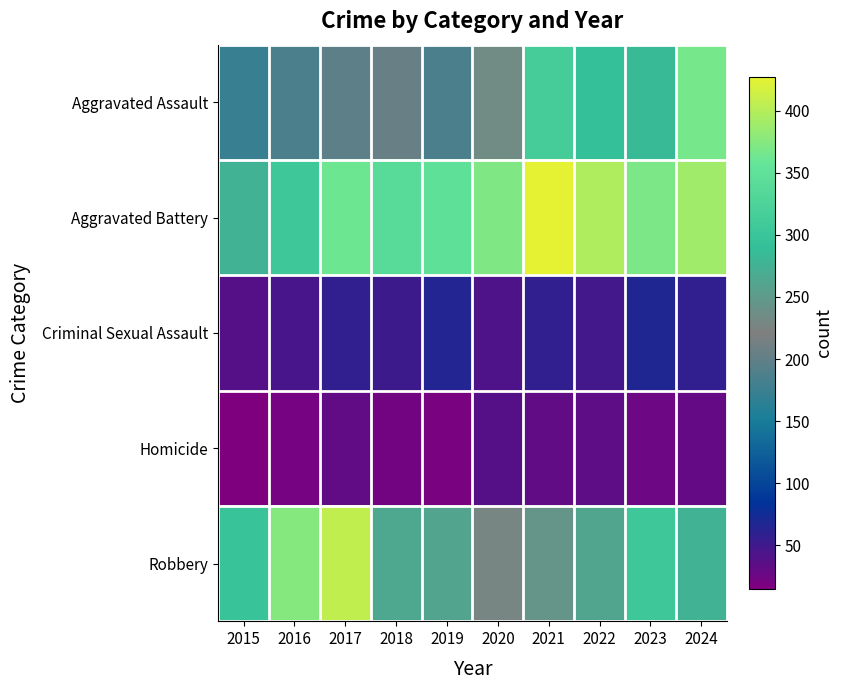

How many series are shown in this chart?

5